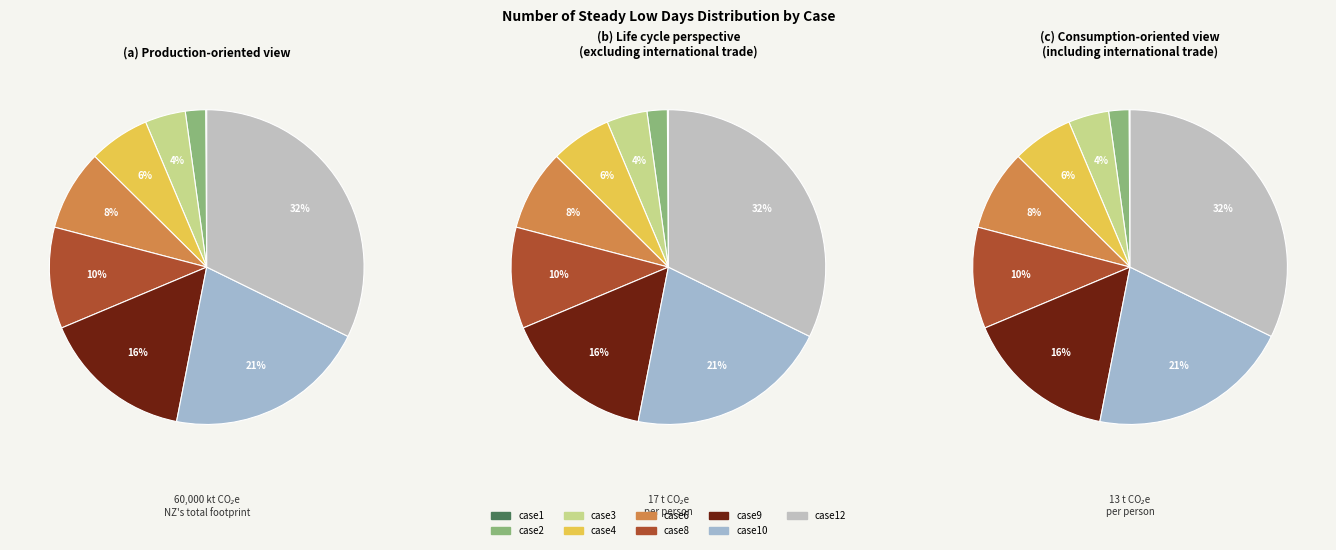

What percentage is the case2 slice, to the nearest percent?

2%